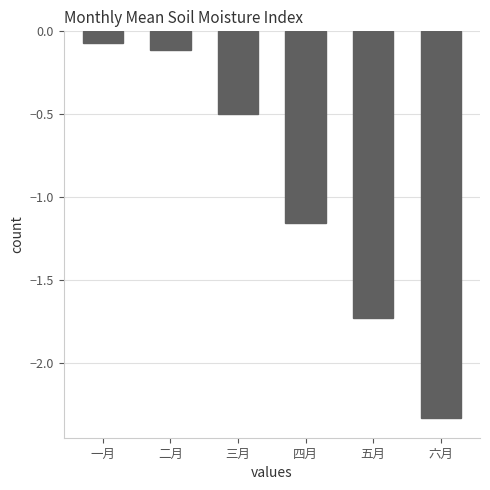

What is the difference between the maximum and second lowest values?

1.7